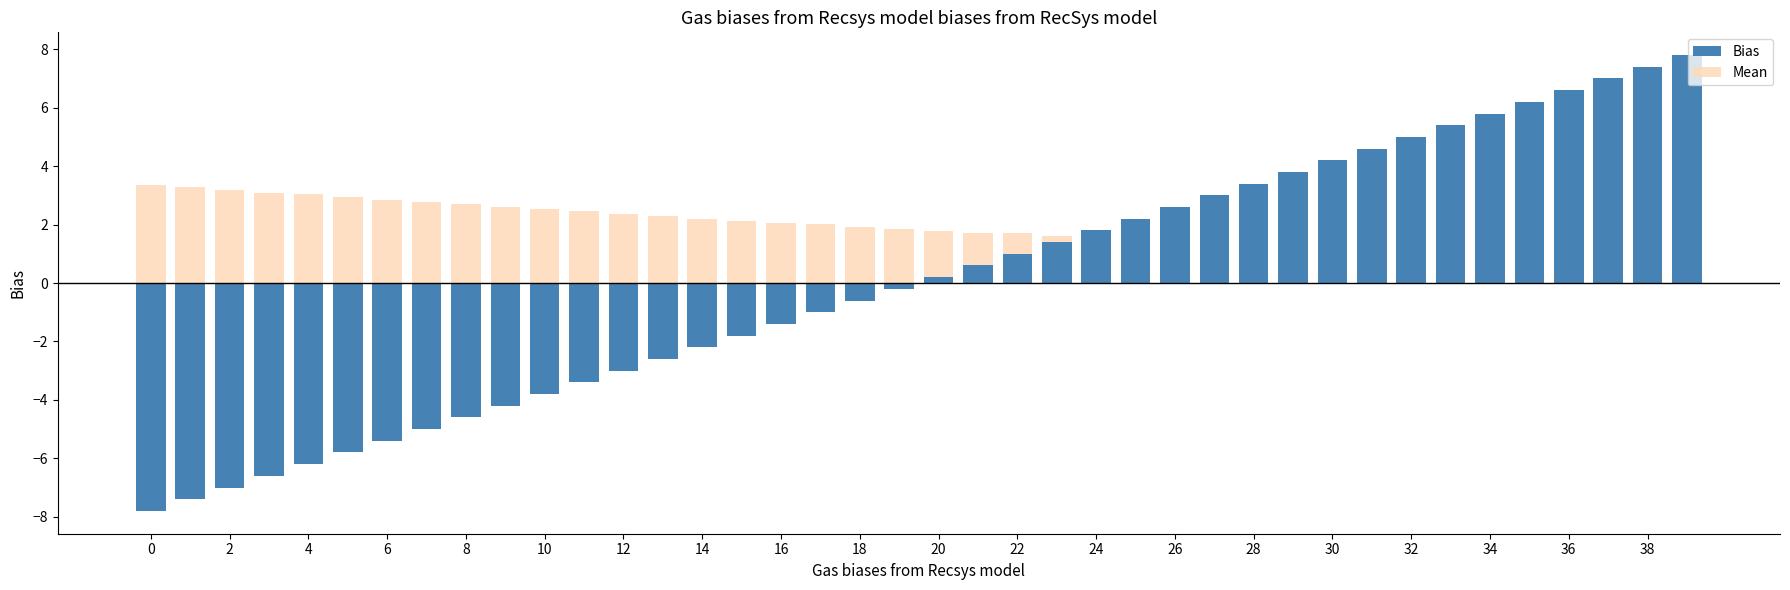

True or false: Bias has a value of 2.3 at 23.

False